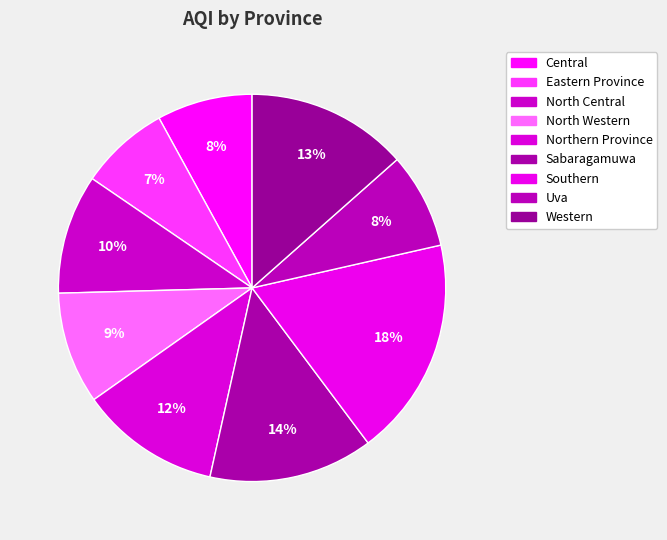

What is the total percentage of Eastern Province and Uva?

15.5%